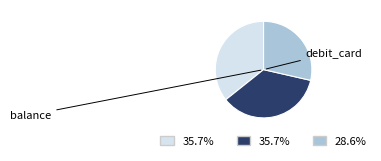

Does any single category account for the majority?

No